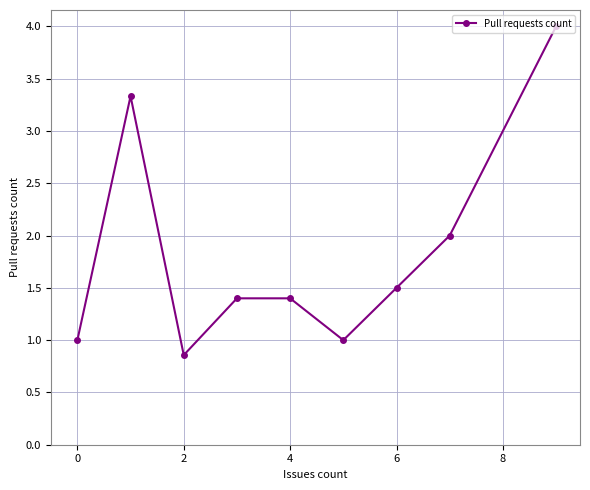

What is the value of the 6th point from the left?

1.0